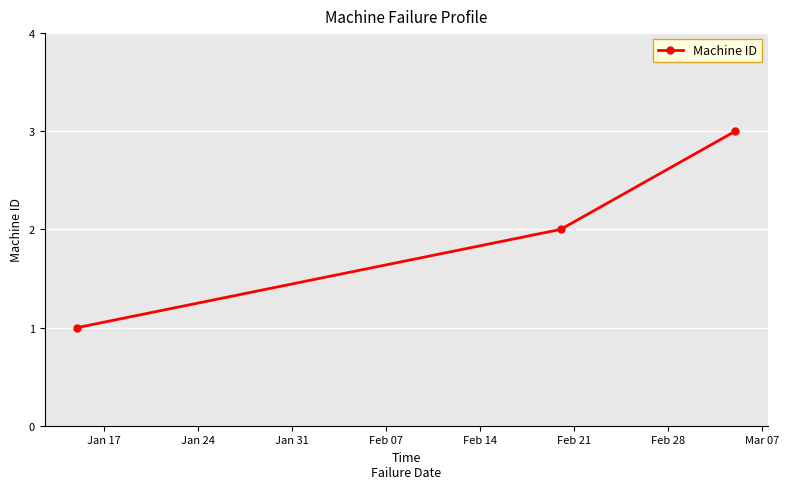

How many values are between 1 and 3?

3